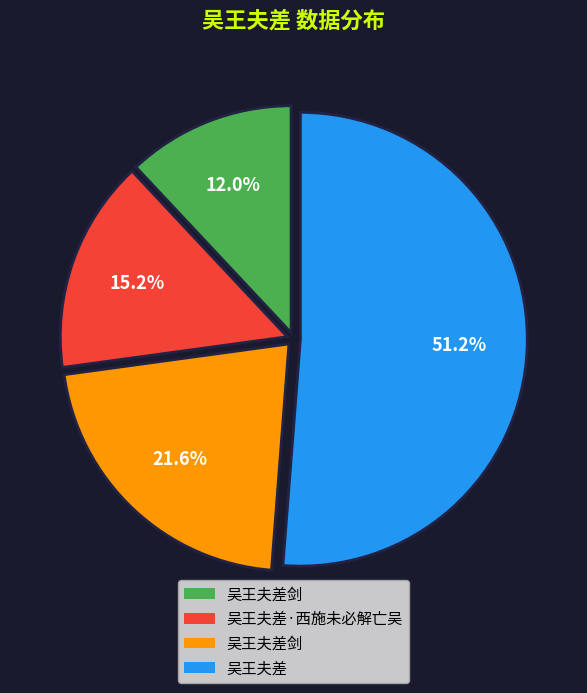

Rank the categories by value from highest to lowest.

吴王夫差, 吴王夫差剑, 吴王夫差·西施未必解亡吴, 吴王夫差剑